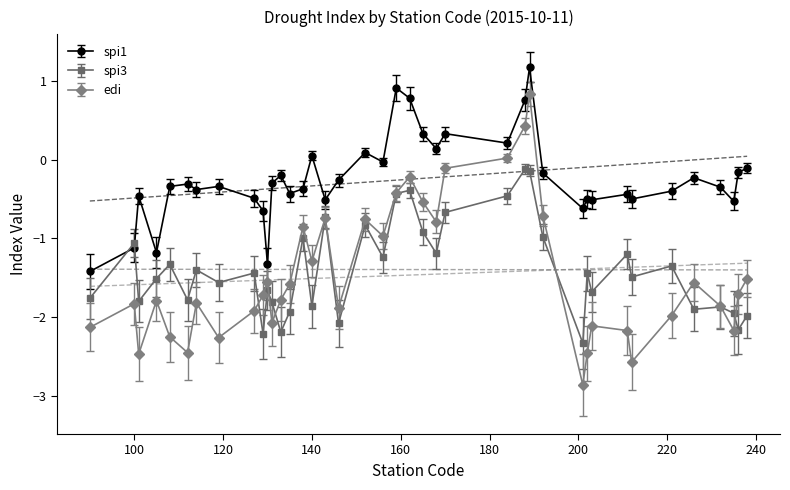

At which label does spi3 first exceed -1?

143